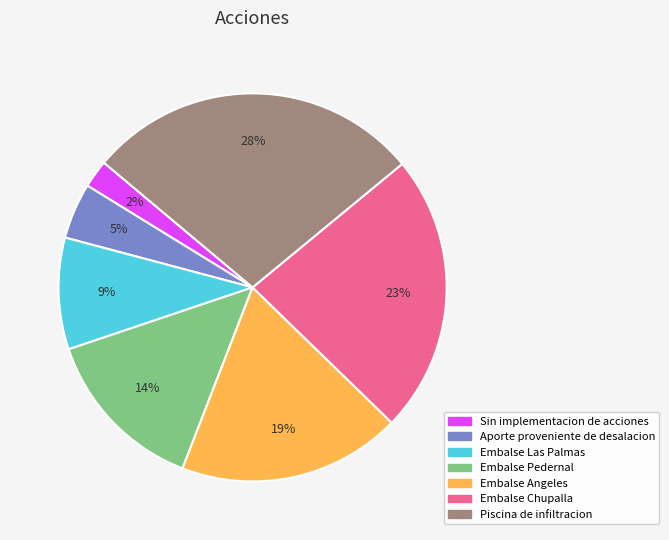

To the nearest percent, what is the combined percentage of Sin implementacion de acciones and Aporte proveniente de desalacion?

7%